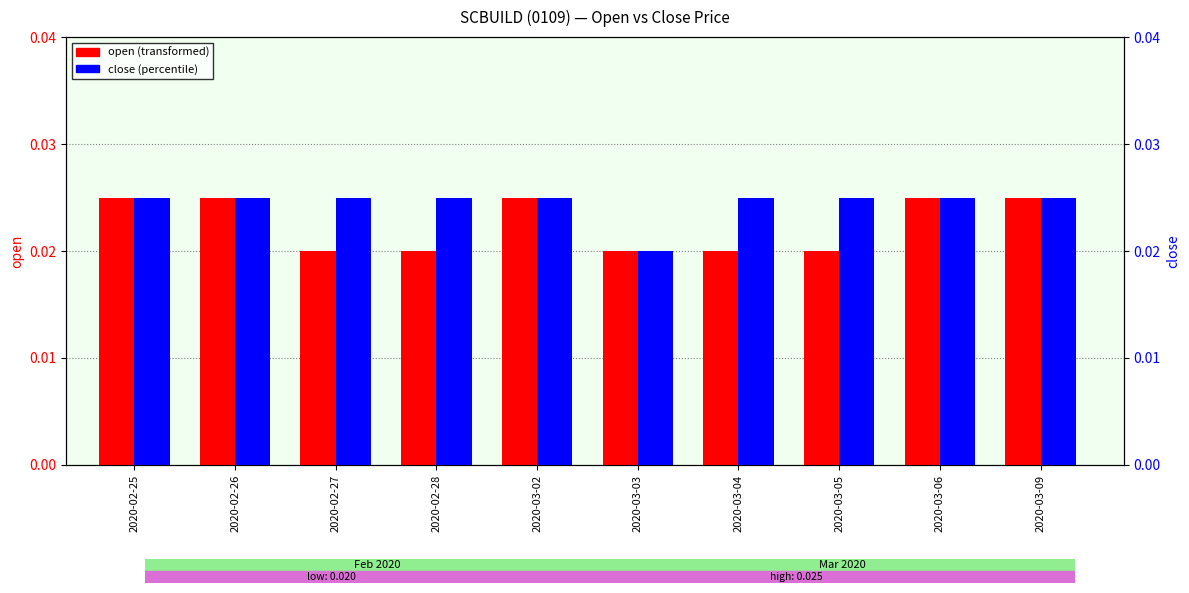

What is the label of the 8th bar from the right?

2020-02-27